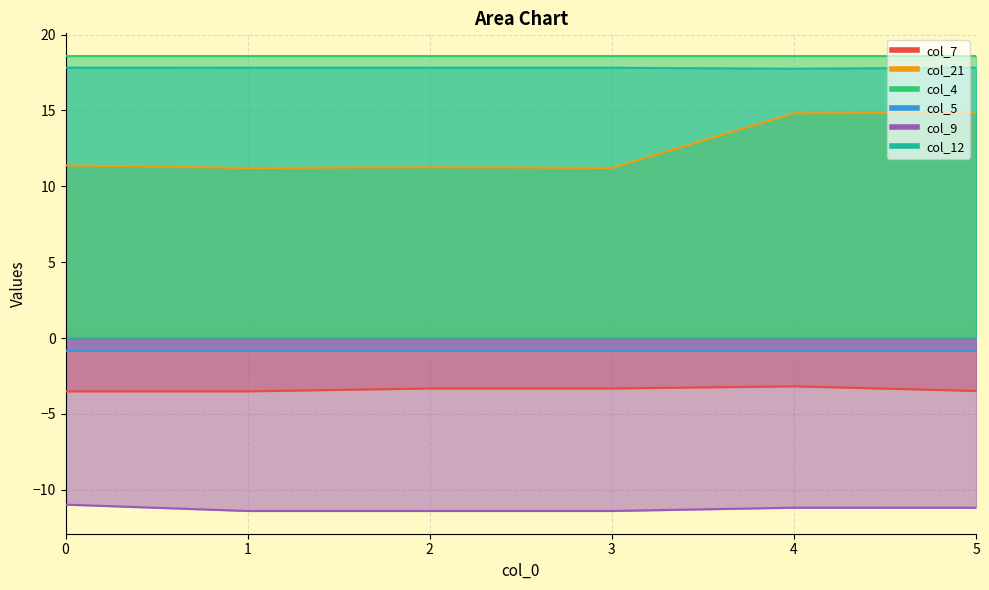

Reading left to right, what are all the values shown in this chart?

col_7: -3.5	-3.5	-3.3	-3.3	-3.2	-3.5
col_21: 11.4	11.2	11.3	11.2	14.8	14.9
col_4: 18.6	18.6	18.6	18.6	18.6	18.6
col_5: -0.8	-0.8	-0.8	-0.8	-0.8	-0.8
col_9: -11.0	-11.4	-11.4	-11.4	-11.2	-11.2
col_12: 17.8	17.8	17.8	17.8	17.8	17.8